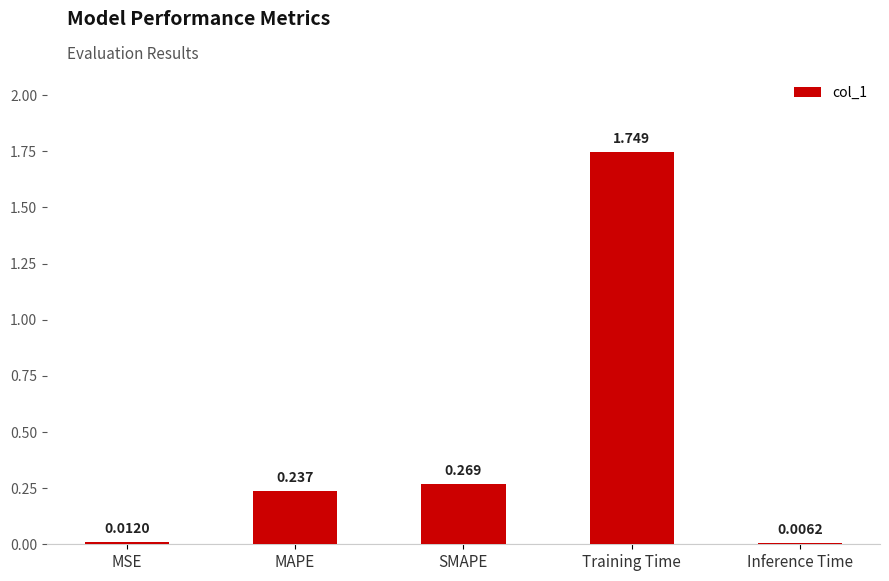

At which label is the value closest to 0?

Inference Time